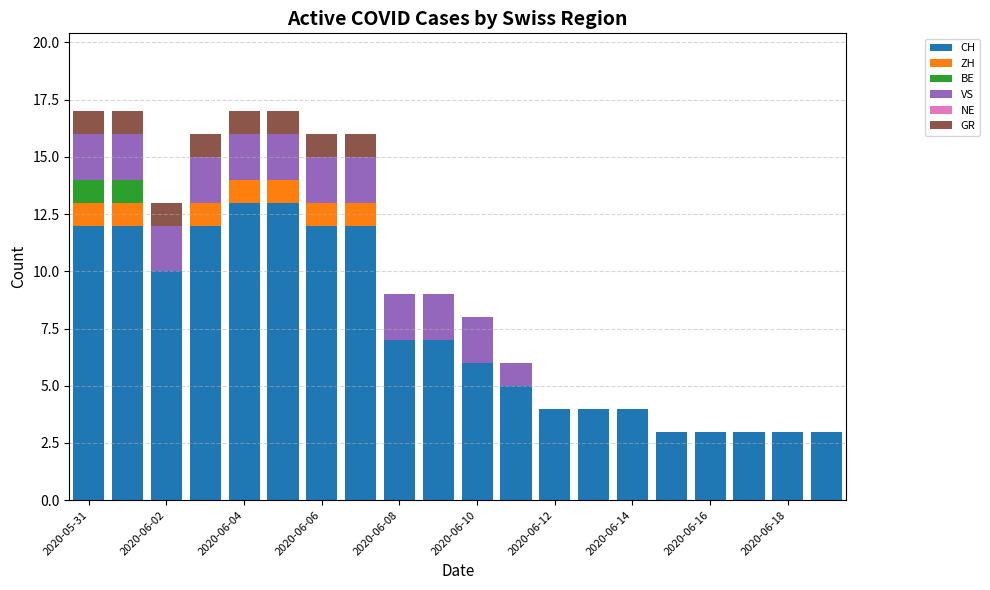

Rank the series by their maximum value, from lowest to highest.

NE, ZH, BE, GR, VS, CH